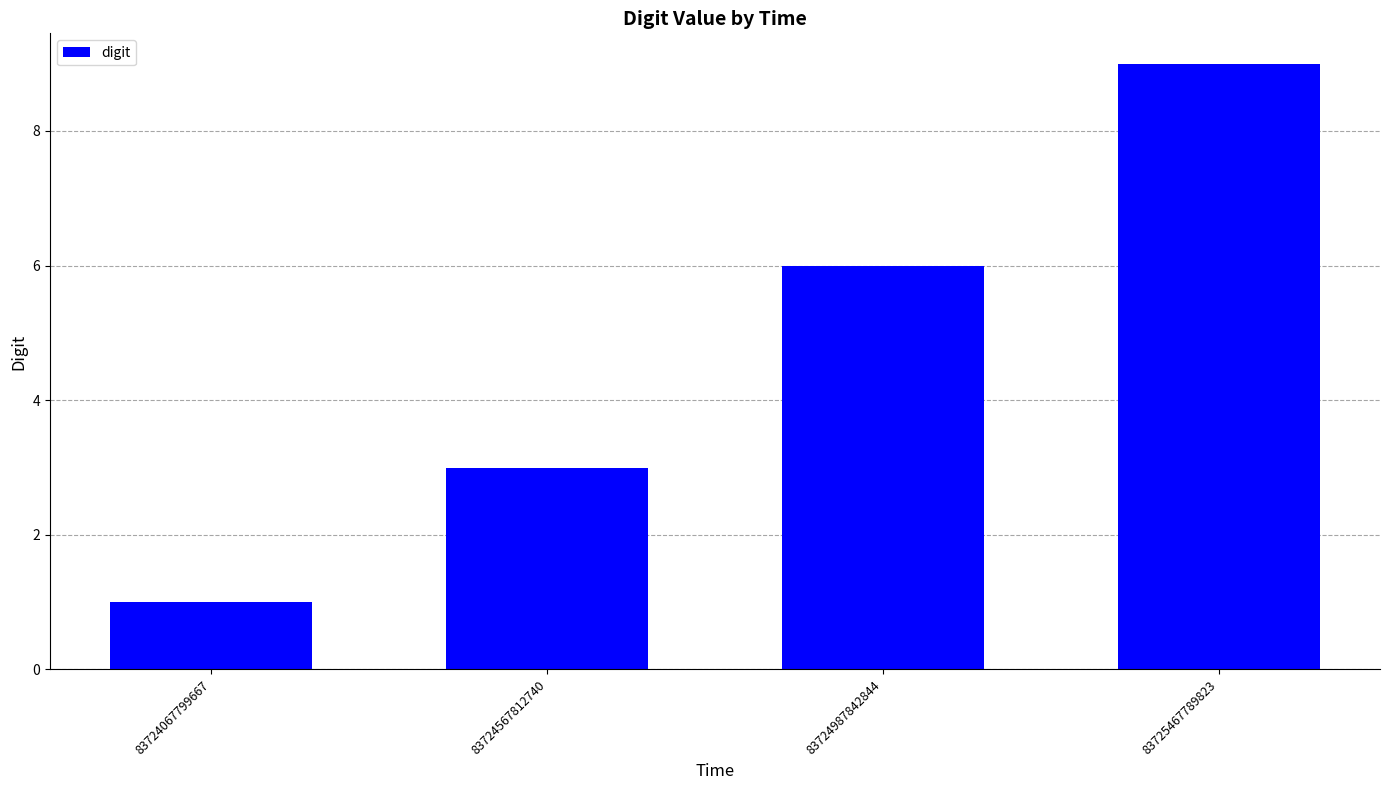

What is the approximate value at 83725467789823?

9